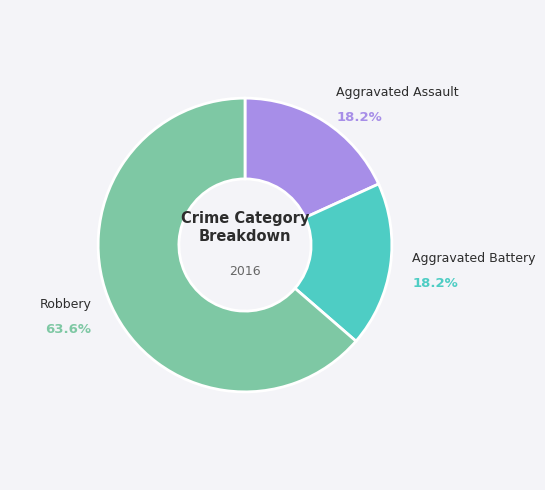

Is there a majority slice in this chart?

Yes